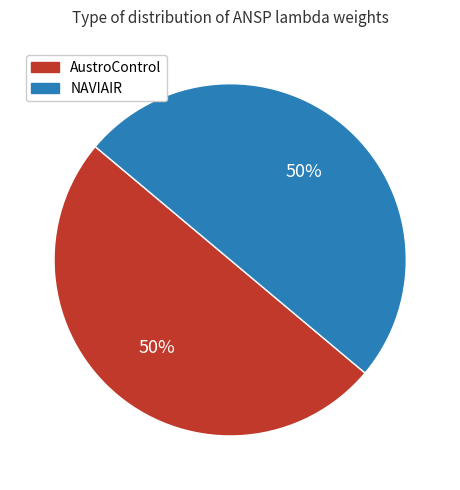

Combined, do NAVIAIR and AustroControl account for over 50%?

Yes